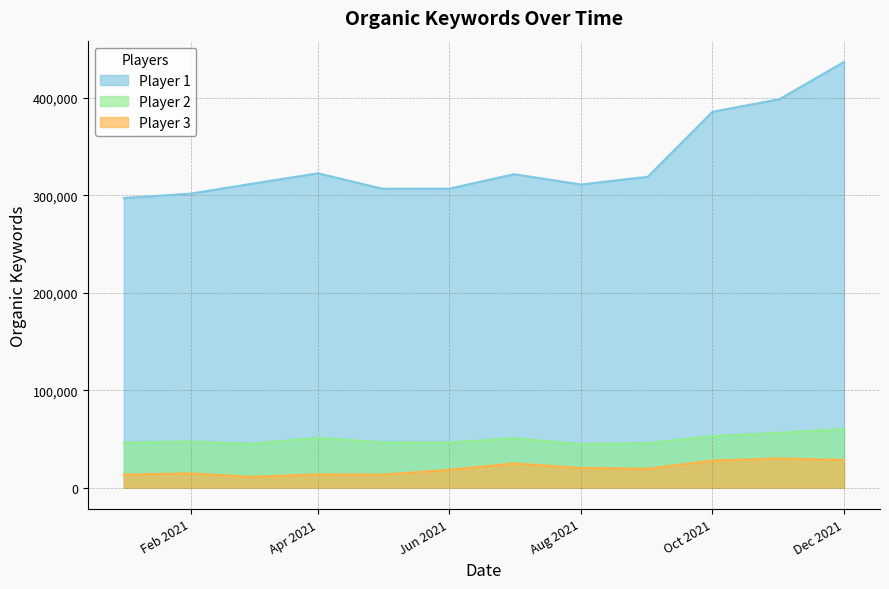

At which label is Player 1 closest to 366788?

Oct 2021